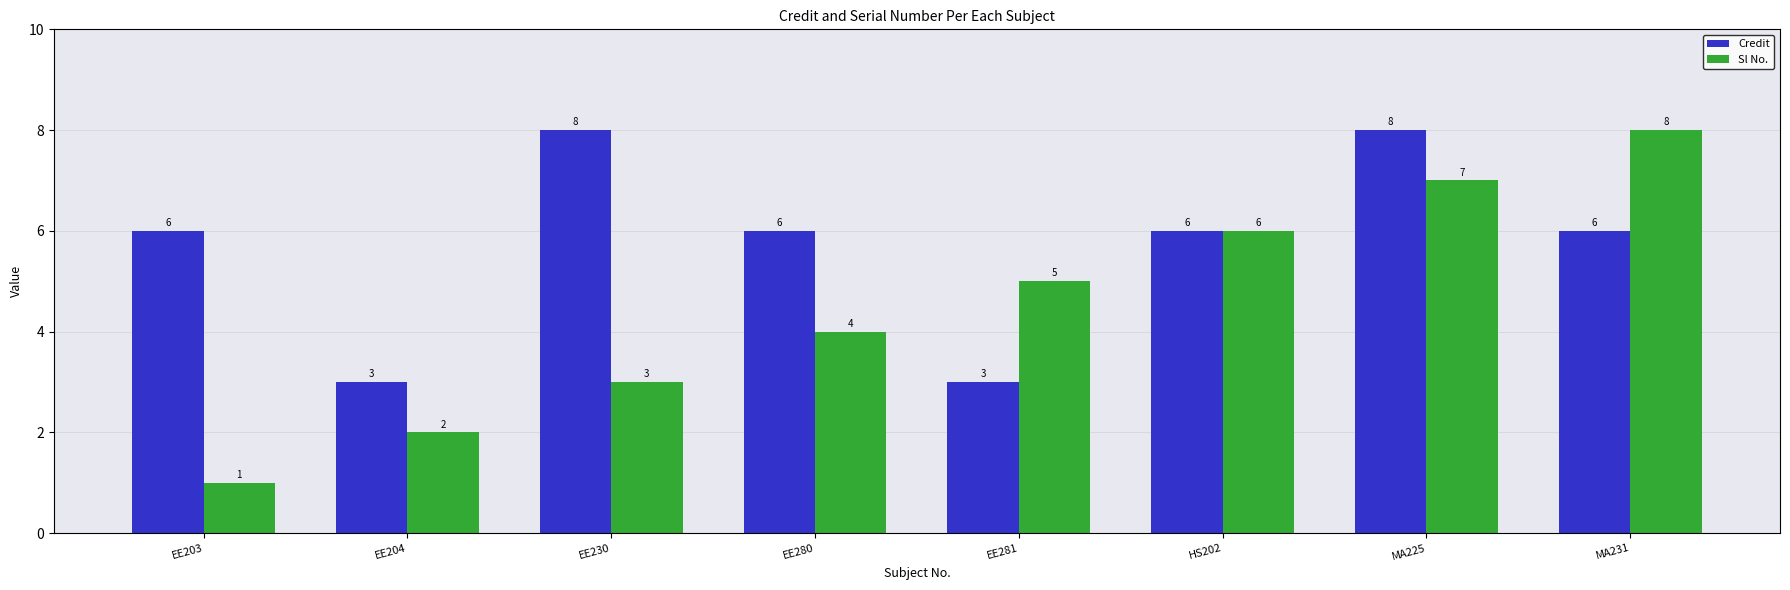

Is it true that Sl No. equals 4 at EE280?

True